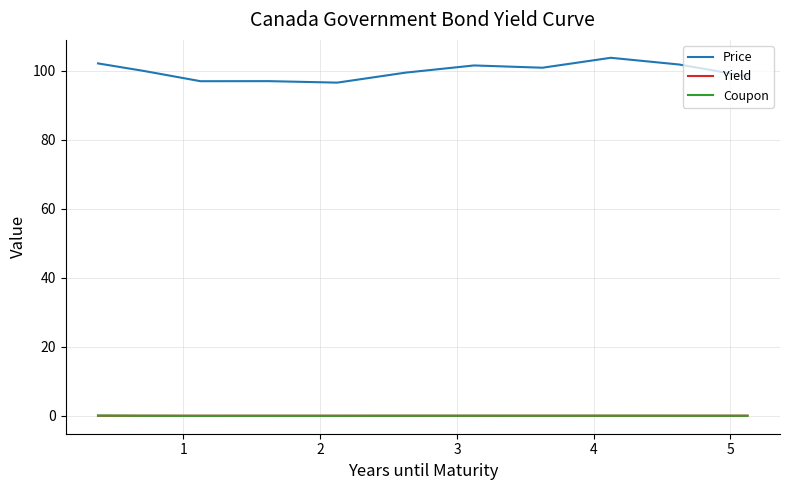

Which series has the widest spread of values?

Price